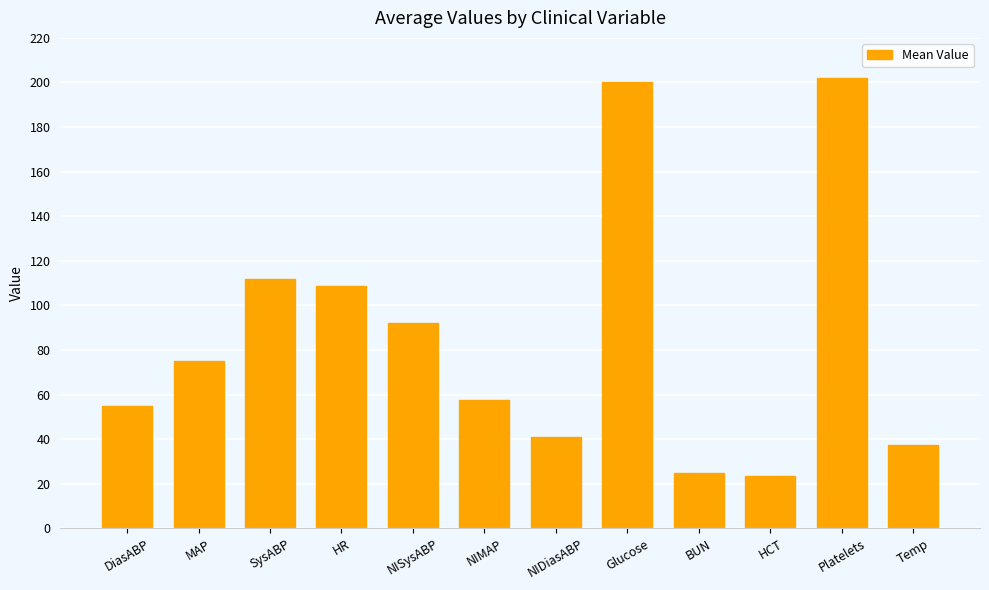

What is the difference between the values at Platelets and Temp?

164.8